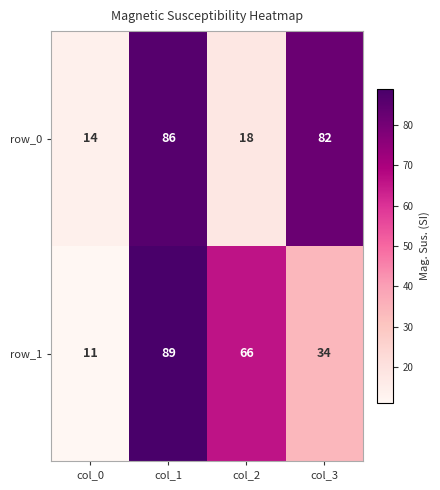

Which label corresponds to the smallest value in the chart?

col_0